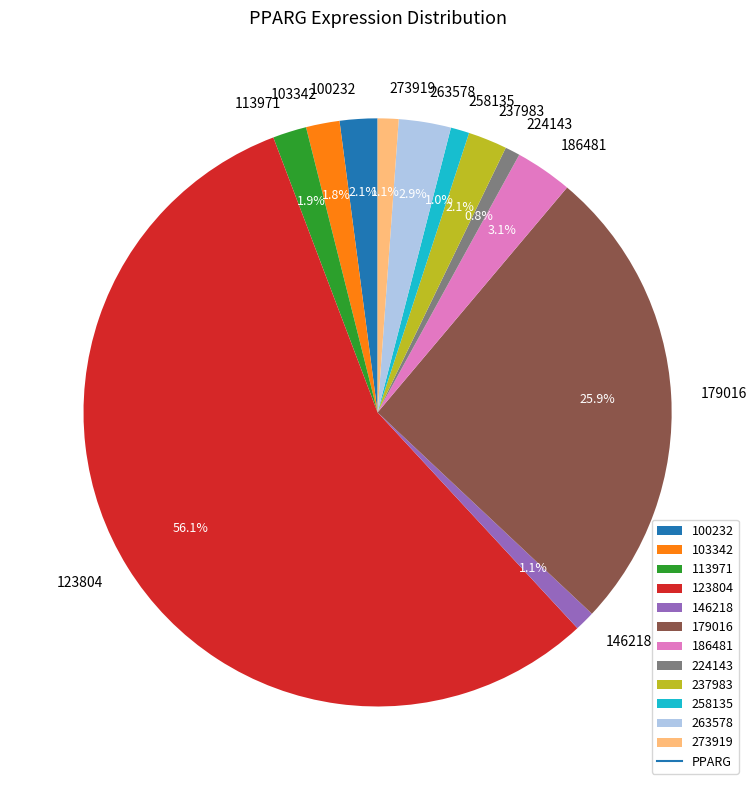

Is 146218 the majority of the pie?

No